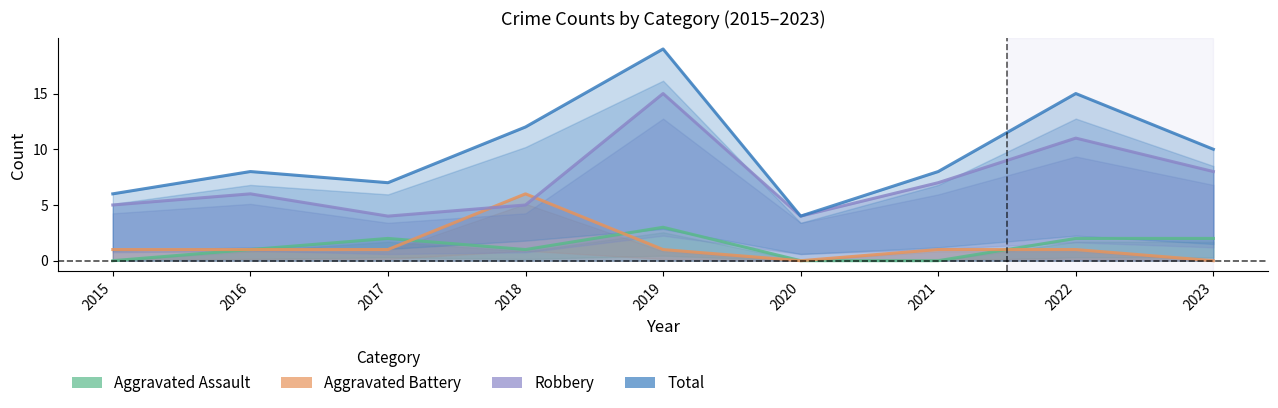

How many values in the Total series are below 8?

3